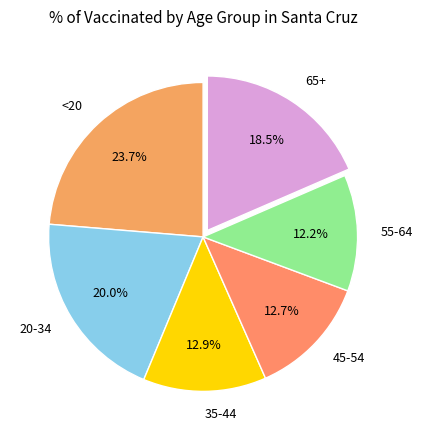

The 55-64 slice represents 1% of the pie. True or false?

False